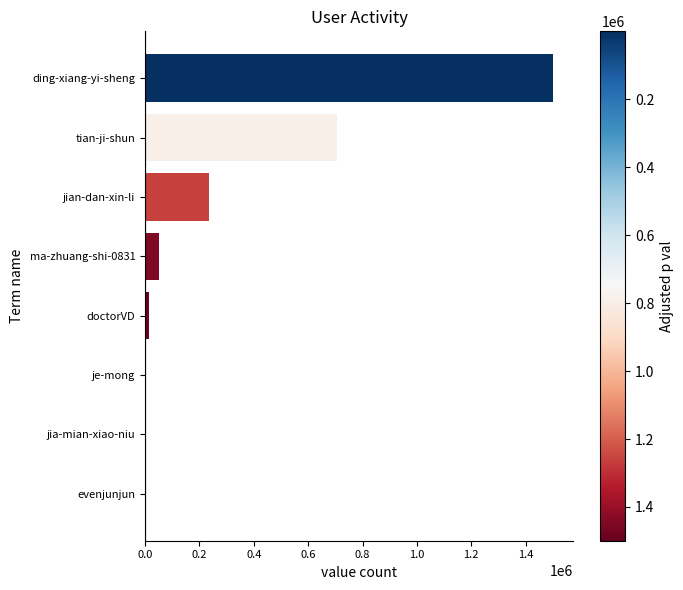

Where is the data nearest to the value 749701?

tian-ji-shun